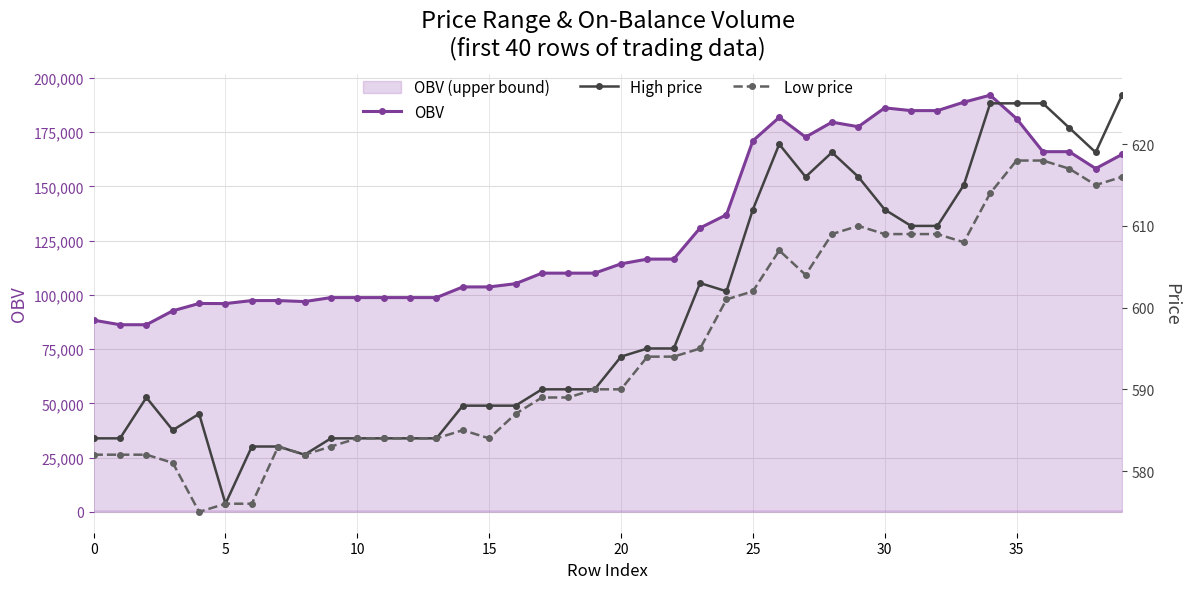

At which category is the sum across all series the highest?

34